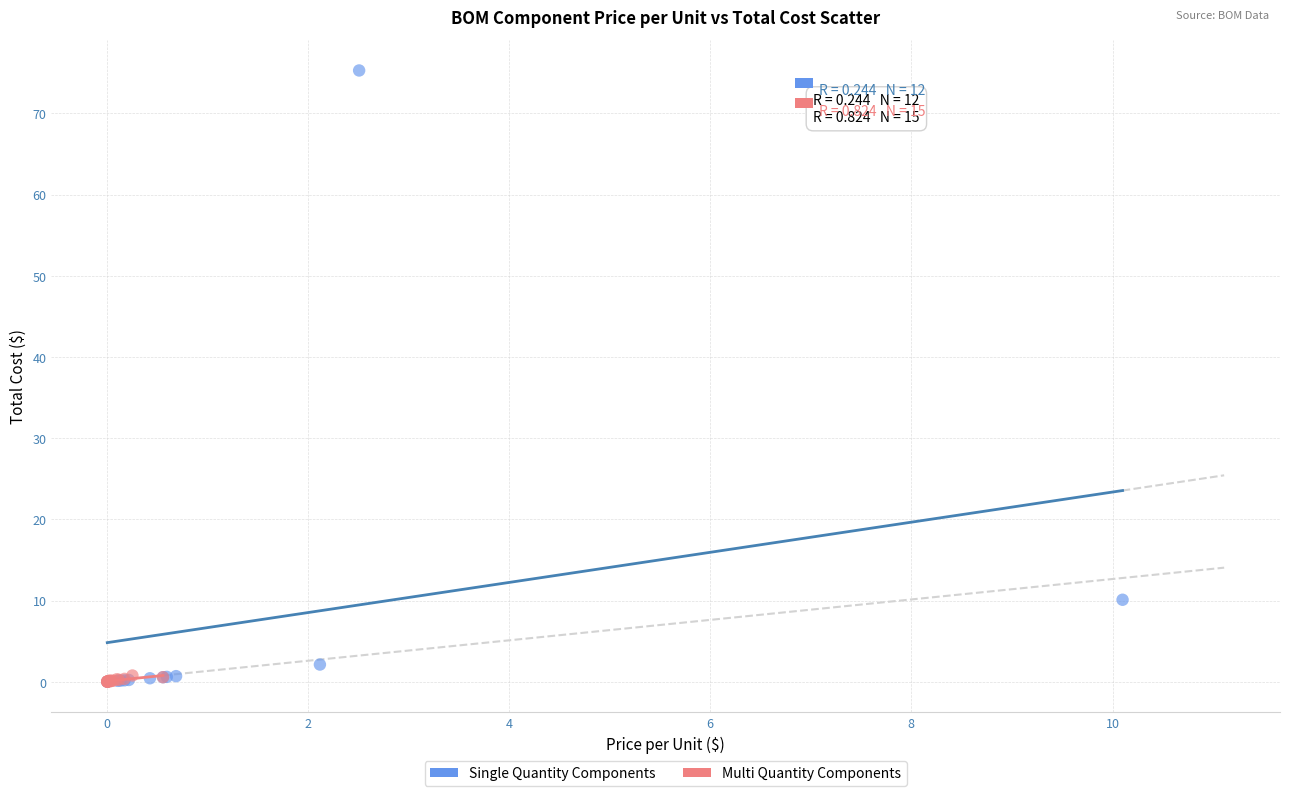

What are all the series names shown in the legend?

Single Quantity Components, Multi Quantity Components